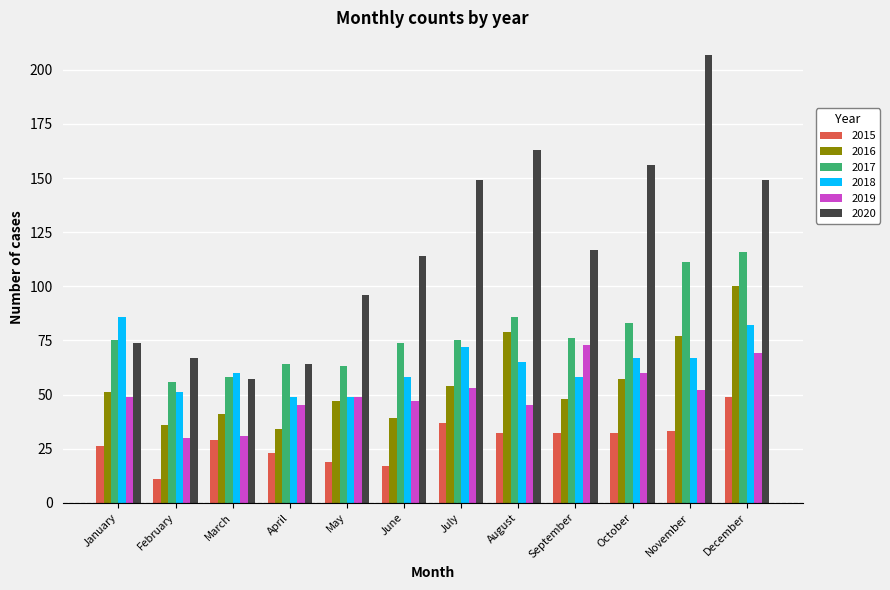

Reading left to right, transcribe all the data shown in this chart.

2015: January=26	February=11	March=29	April=23	May=19	June=17	July=37	August=32	September=32	October=32	November=33	December=49
2016: January=51	February=36	March=41	April=34	May=47	June=39	July=54	August=79	September=48	October=57	November=77	December=100
2017: January=75	February=56	March=58	April=64	May=63	June=74	July=75	August=86	September=76	October=83	November=111	December=116
2018: January=86	February=51	March=60	April=49	May=49	June=58	July=72	August=65	September=58	October=67	November=67	December=82
2019: January=49	February=30	March=31	April=45	May=49	June=47	July=53	August=45	September=73	October=60	November=52	December=69
2020: January=74	February=67	March=57	April=64	May=96	June=114	July=149	August=163	September=117	October=156	November=207	December=149